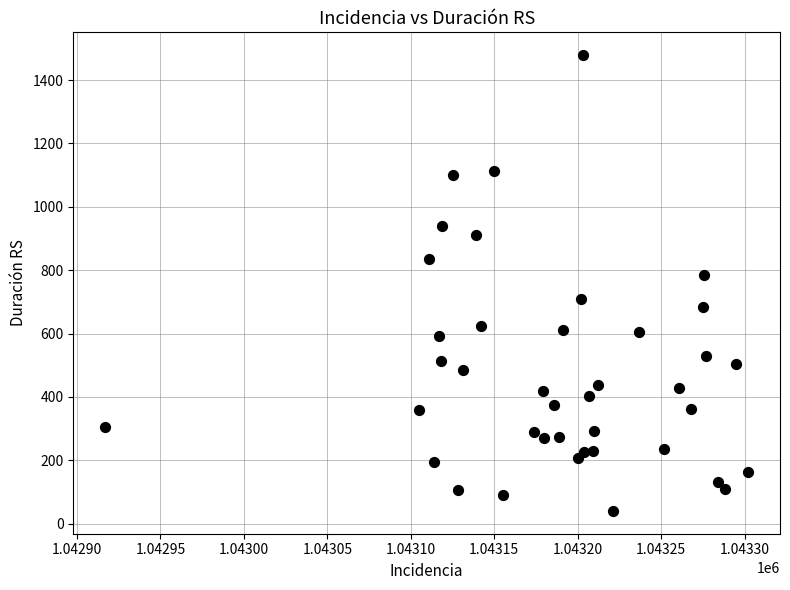

What is the range of Y values (max minus min)?

1439